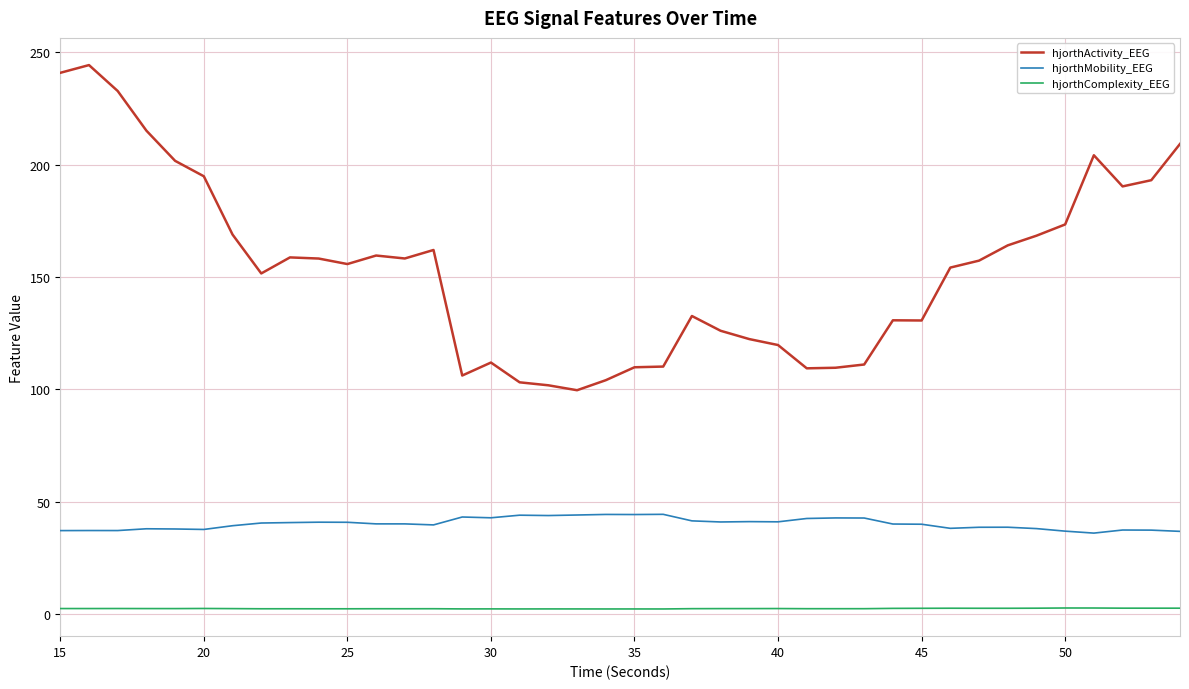

Which series has the largest total across all categories?

hjorthActivity_EEG